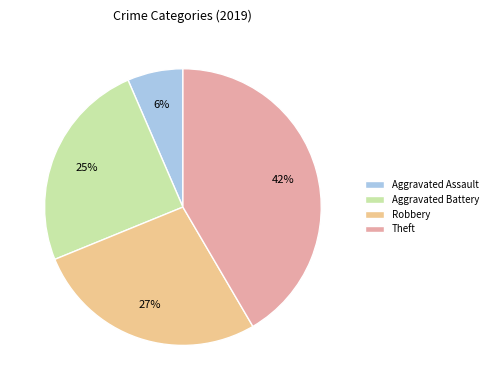

Combined, do Aggravated Battery and Robbery account for over 50%?

Yes